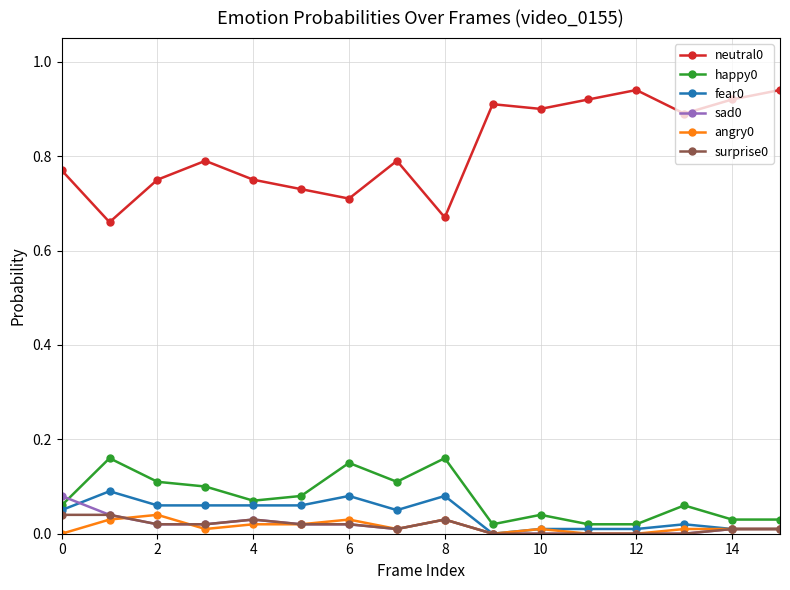

True or false: sad0 and neutral0 intersect in this chart.

False